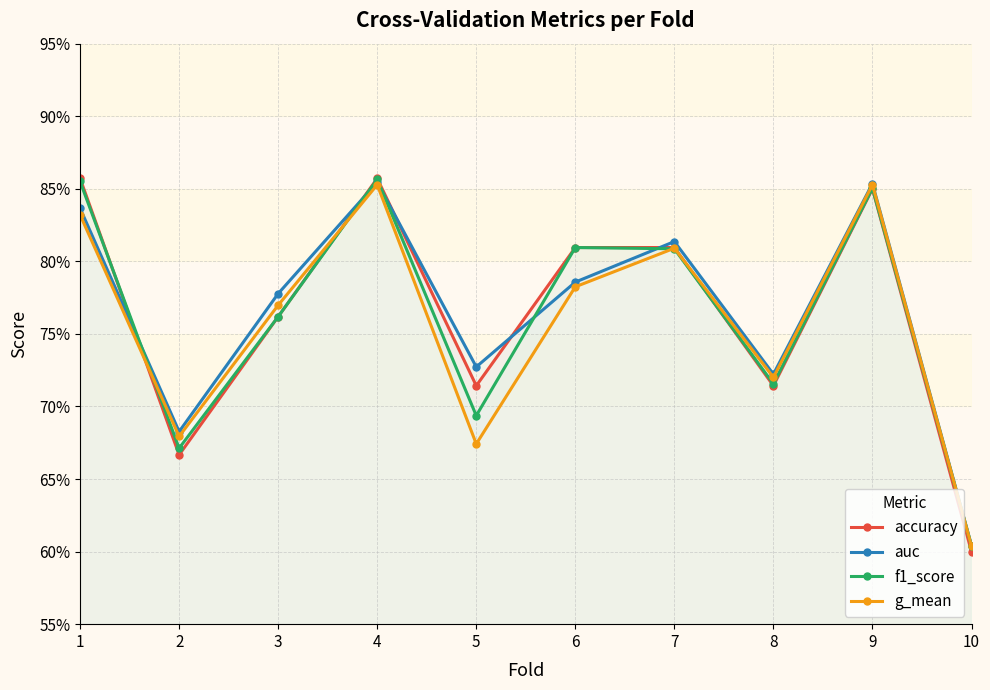

Reading right to left, what are all the values shown in this chart?

accuracy: 0.6	0.8	0.7	0.8	0.8	0.7	0.9	0.8	0.7	0.9
auc: 0.6	0.9	0.7	0.8	0.8	0.7	0.9	0.8	0.7	0.8
f1_score: 0.6	0.9	0.7	0.8	0.8	0.7	0.9	0.8	0.7	0.9
g_mean: 0.6	0.9	0.7	0.8	0.8	0.7	0.9	0.8	0.7	0.8